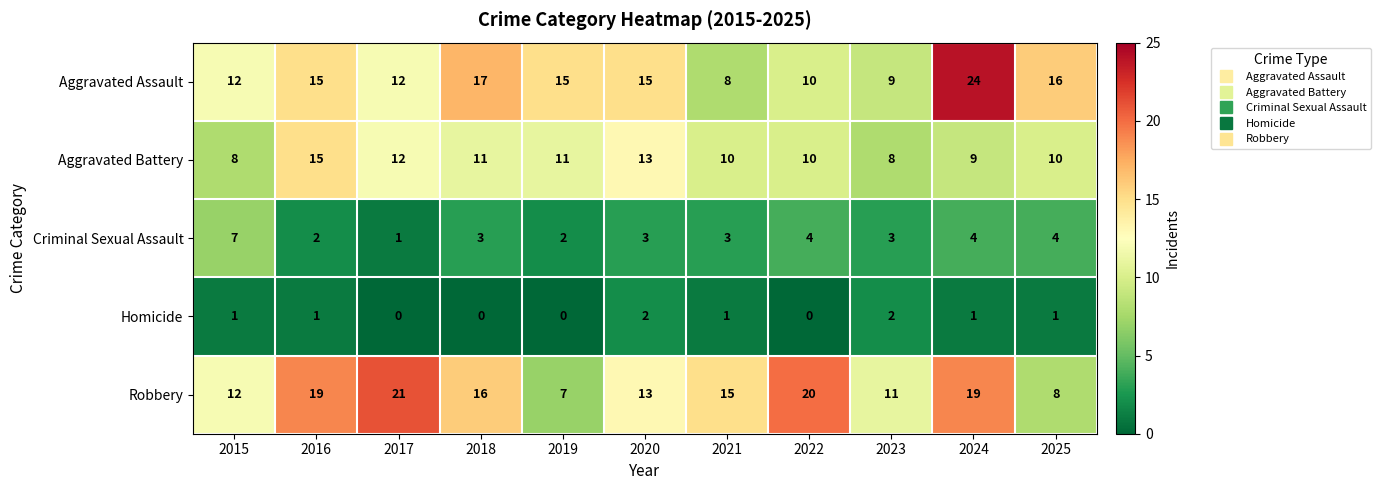

List the series in order of their peak value, lowest first.

Homicide, Criminal Sexual Assault, Aggravated Battery, Robbery, Aggravated Assault